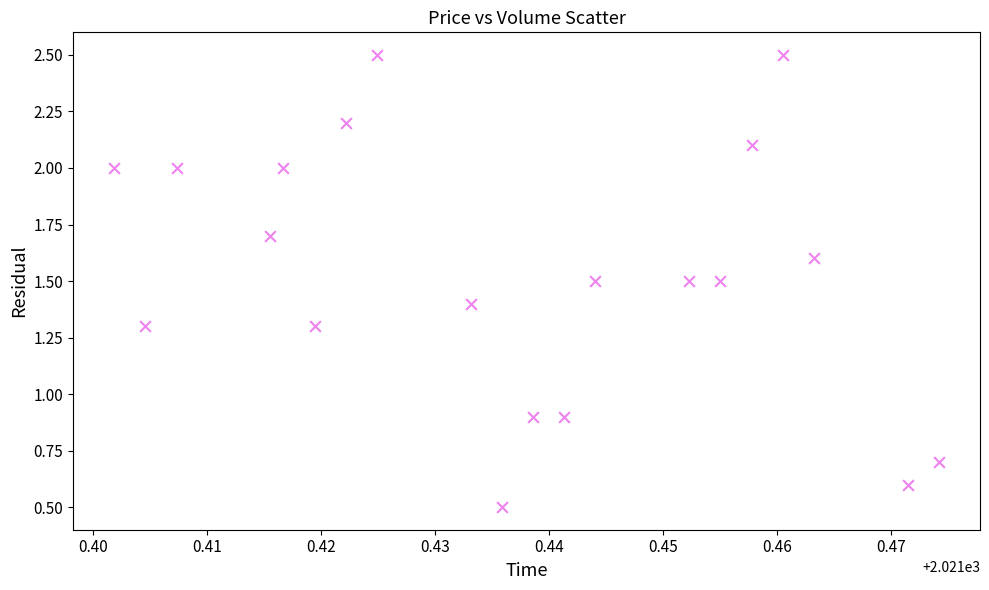

What is the range of Y values (max minus min)?

2.0